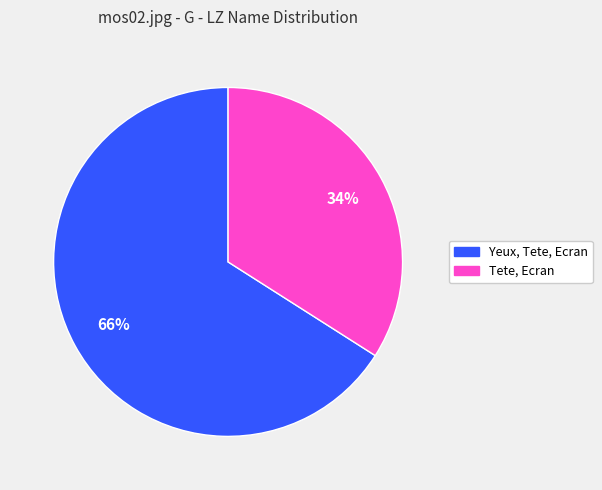

What is the ratio of the value at Tete, Ecran to the value at Yeux, Tete, Ecran?

0.5